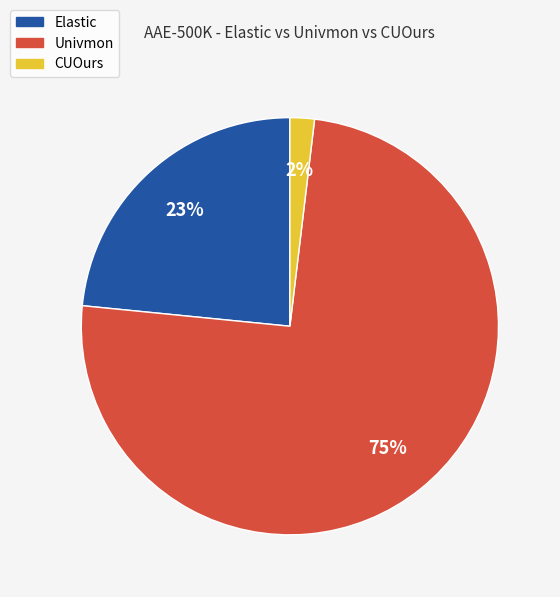

The Elastic slice represents 23% of the pie. True or false?

True